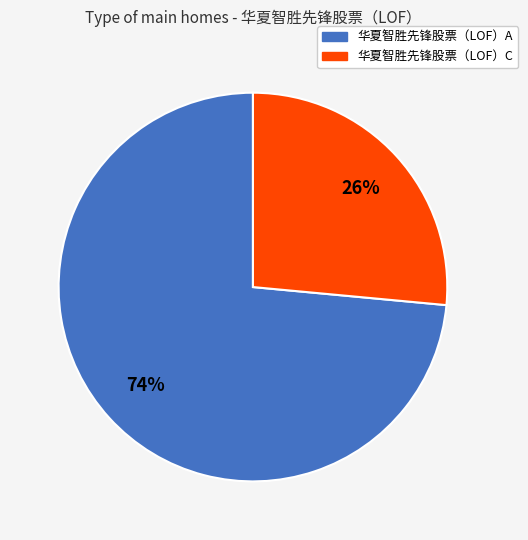

What is the smallest slice in the pie chart?

华夏智胜先锋股票（LOF）C